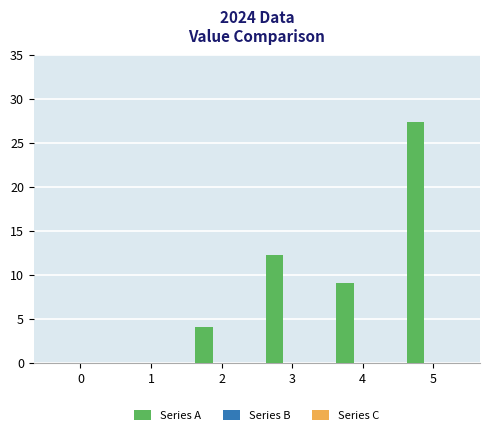

Where is the data nearest to the value 13?

3